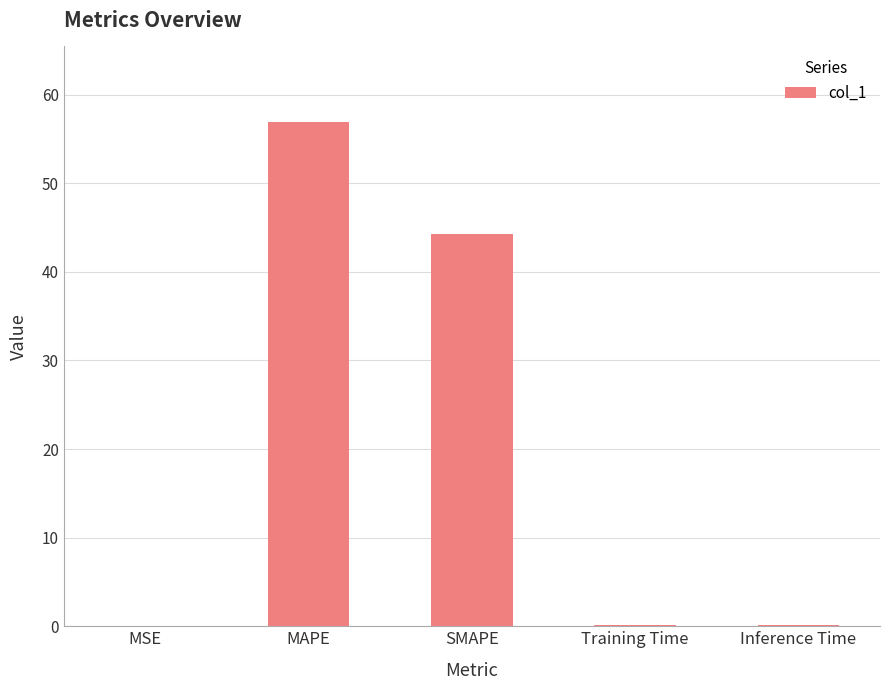

Between MAPE and MSE, which is larger?

MAPE